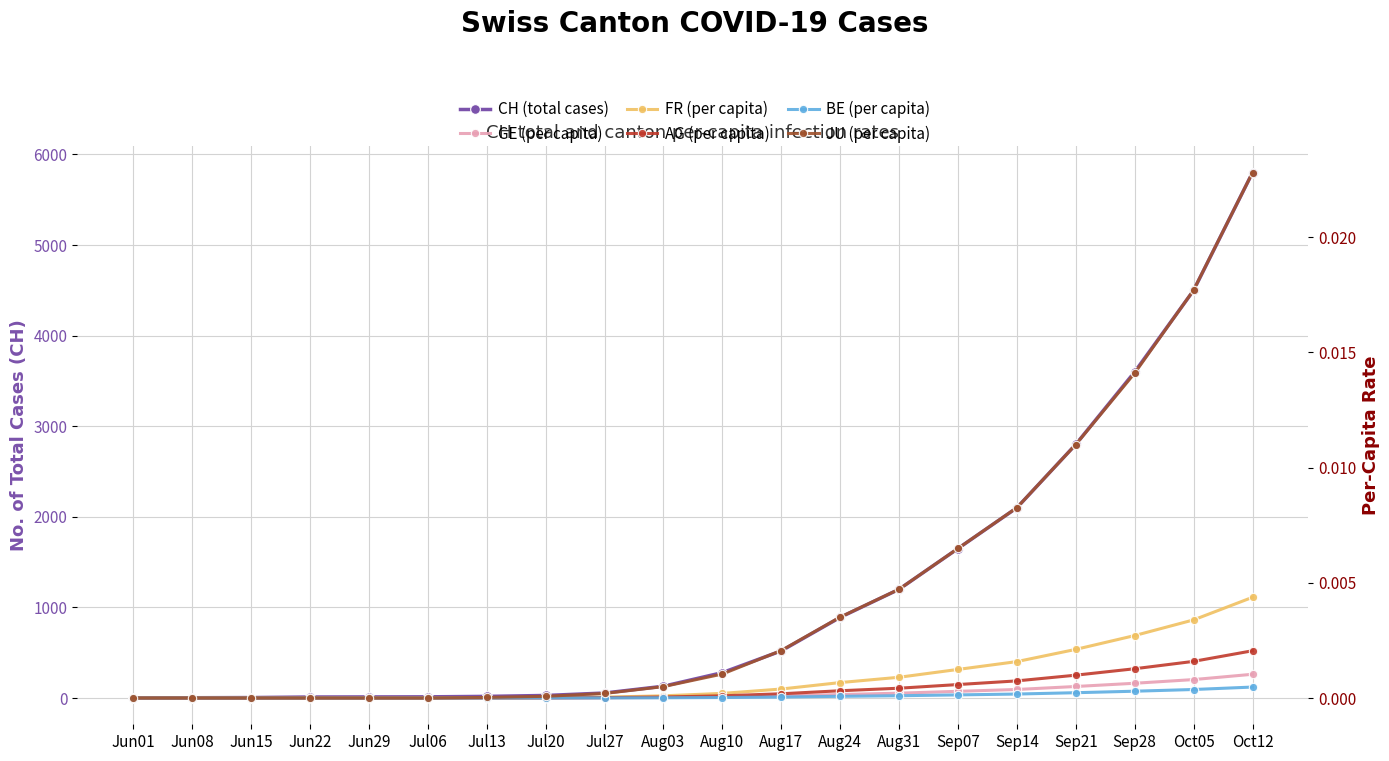

True or false: BE (per capita) and FR (per capita) cross at least once.

False